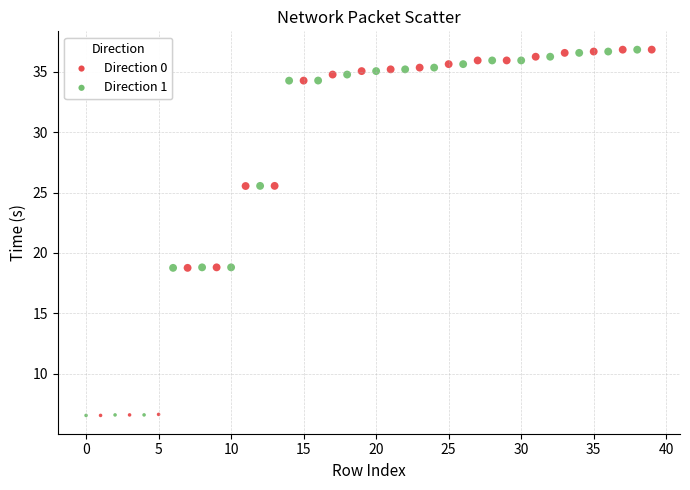

Which series has the largest Y range (max minus min)?

Direction 0